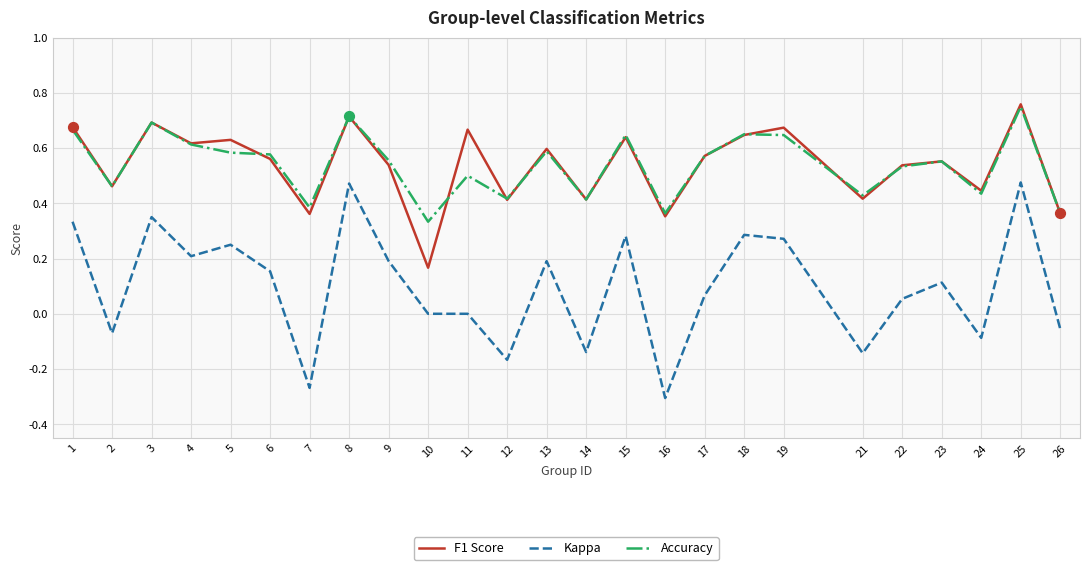

Which series has the widest spread of values?

Kappa